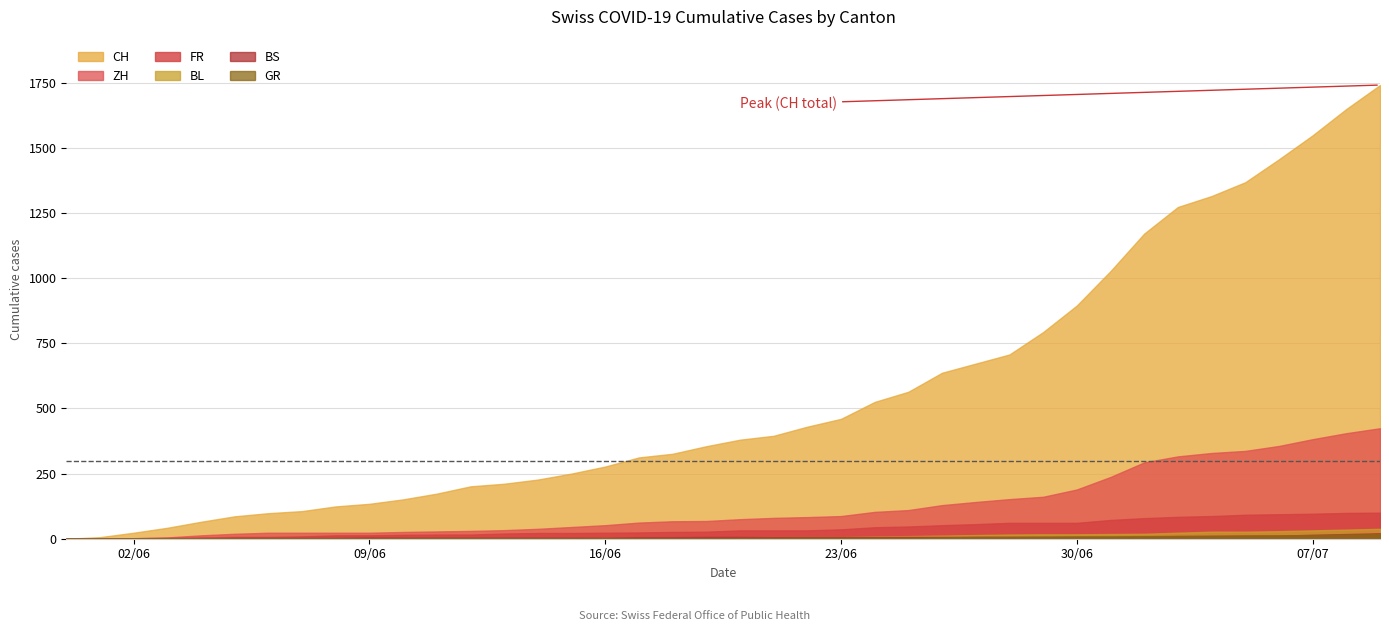

True or false: CH has a value of 1649 at 38.

True